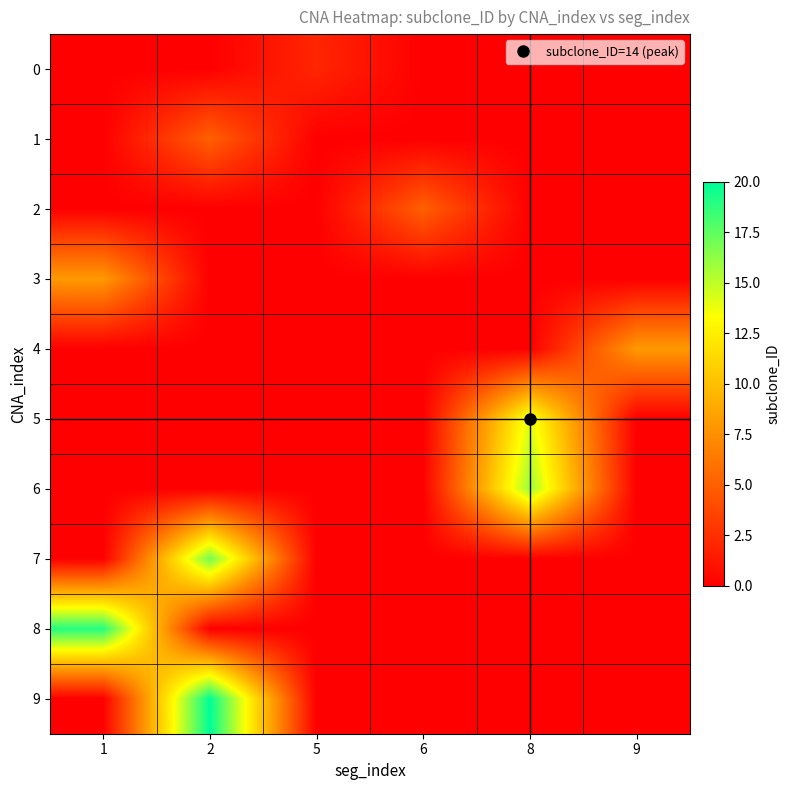

What is the spread (max minus min) of values at 1?

19